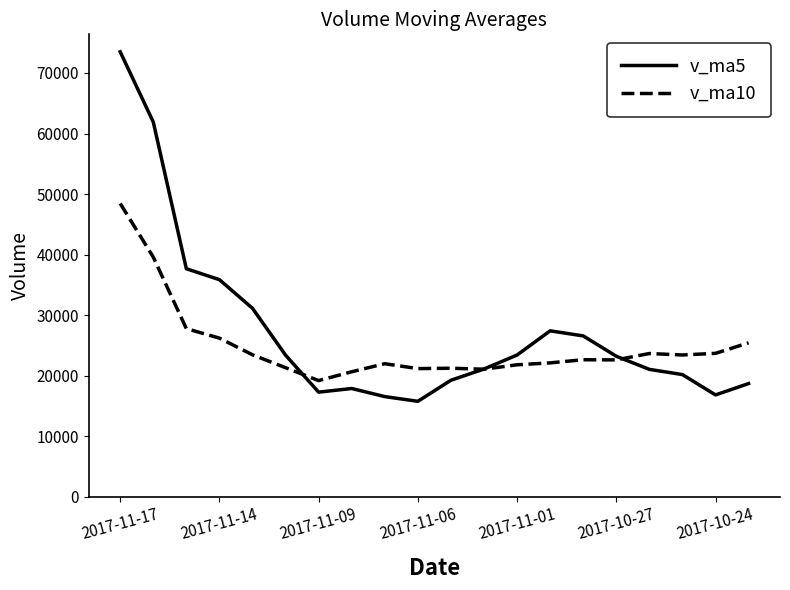

Which series has the widest spread of values?

v_ma5